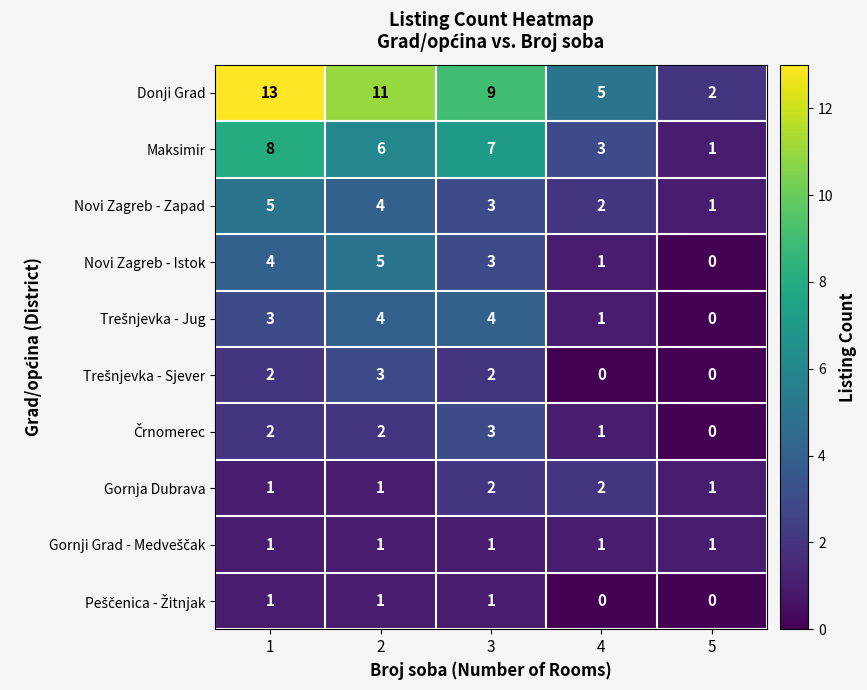

How many data points in Maksimir are less than 6?

2